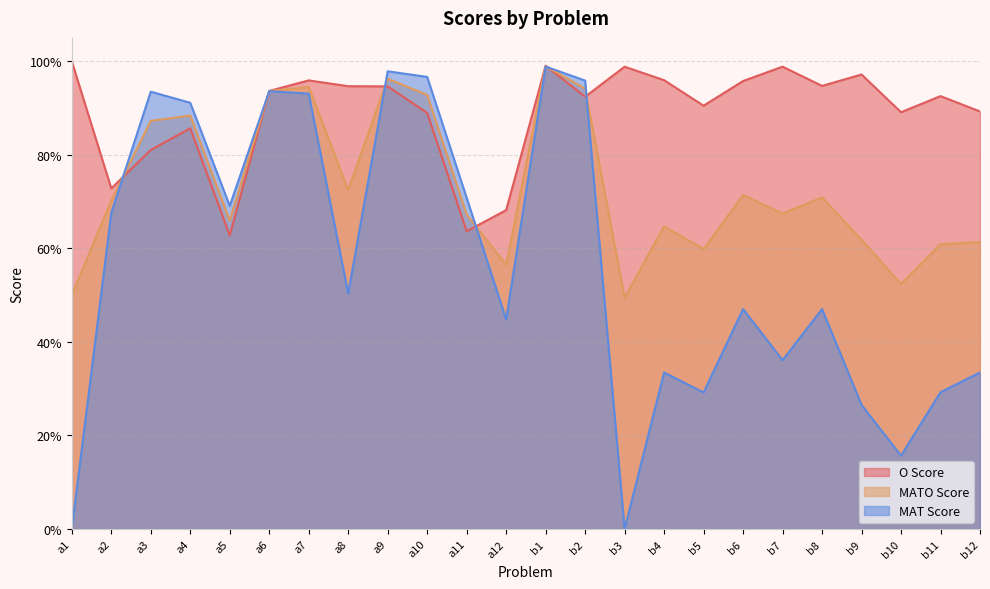

How many categories are shown in the chart?

24